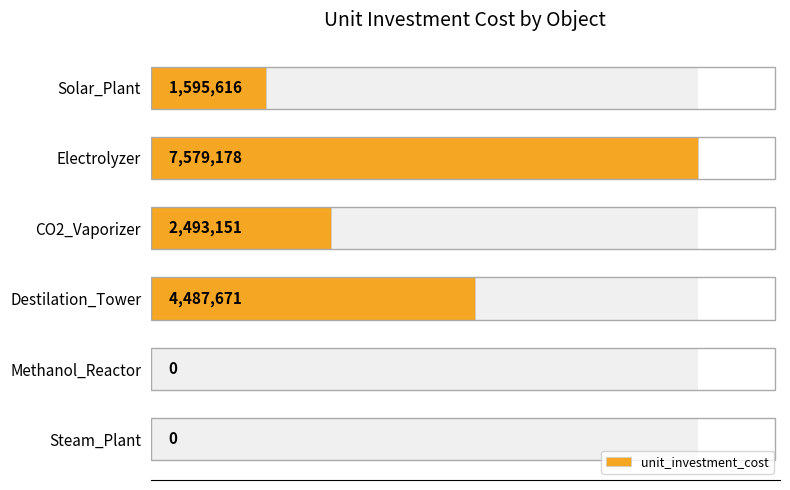

What is the greatest value displayed?

7579178.1